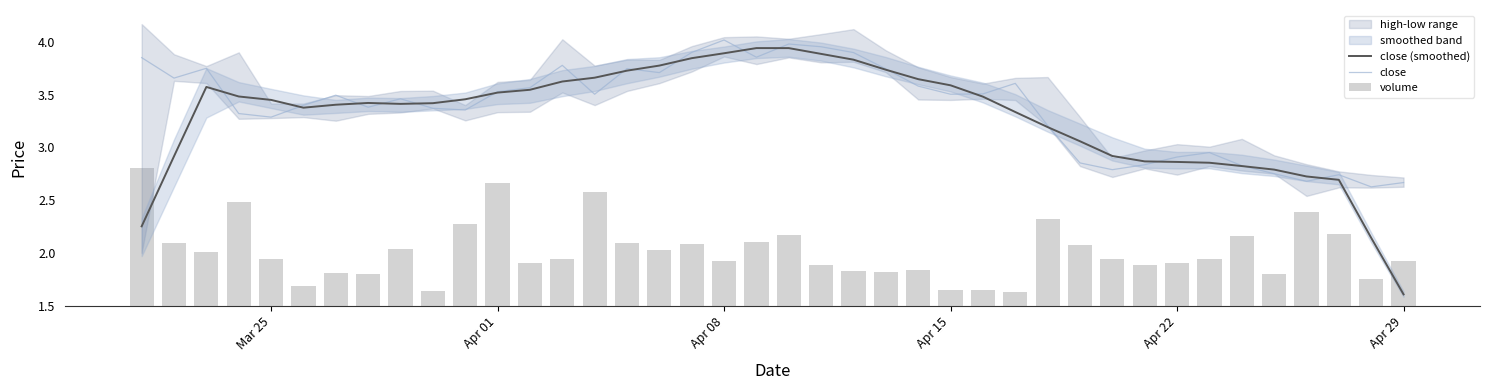

Reading left to right, transcribe all the data shown in this chart.

close (smoothed): 2.3	2.9	3.6	3.5	3.4	3.4	3.4	3.4	3.4	3.4	3.5	3.5	3.5	3.6	3.7	3.7	3.8	3.8	3.9	3.9	3.9	3.9	3.8	3.7	3.6	3.6	3.5	3.3	3.2	3.1	2.9	2.9	2.9	2.9	2.8	2.8	2.7	2.7	2.1	1.6
close: 3.9	3.7	3.7	3.3	3.3	3.4	3.5	3.4	3.5	3.4	3.4	3.5	3.6	3.8	3.5	3.7	3.7	3.9	4.0	3.9	4.0	4.0	3.9	3.7	3.6	3.5	3.5	3.6	3.2	2.9	2.8	2.8	2.9	3.0	2.8	2.8	2.7	2.7	2.6	2.7
volume: 1.3	0.6	0.5	1.0	0.4	0.2	0.3	0.3	0.5	0.1	0.8	1.2	0.4	0.4	1.1	0.6	0.5	0.6	0.4	0.6	0.7	0.4	0.3	0.3	0.3	0.1	0.2	0.1	0.8	0.6	0.4	0.4	0.4	0.4	0.7	0.3	0.9	0.7	0.3	0.4